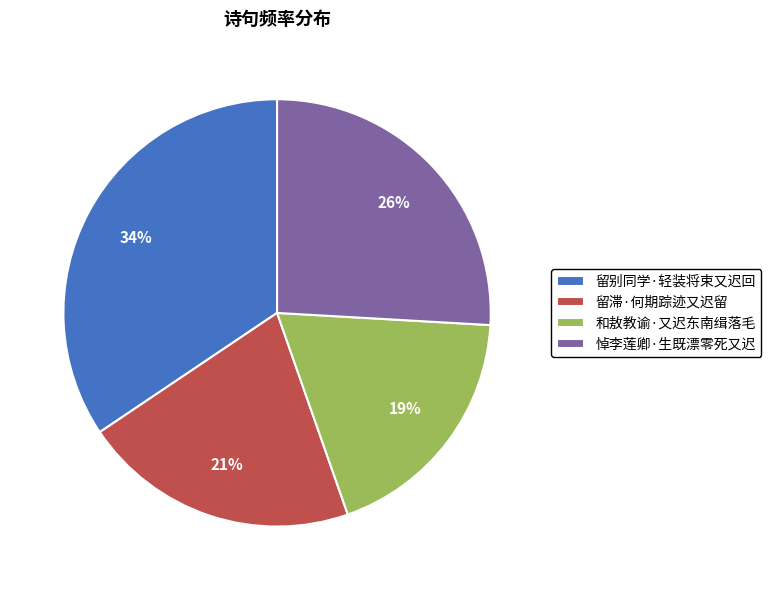

True or false: 留滞·何期踪迹又迟留 accounts for 21% of the total.

True